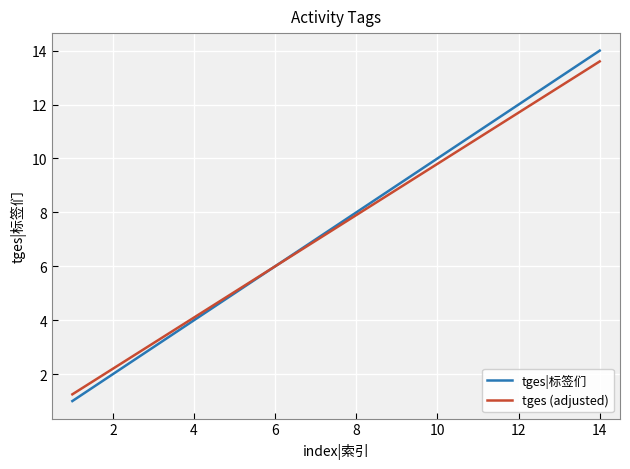

What is the highest value of the tges|标签们 series?

14.0